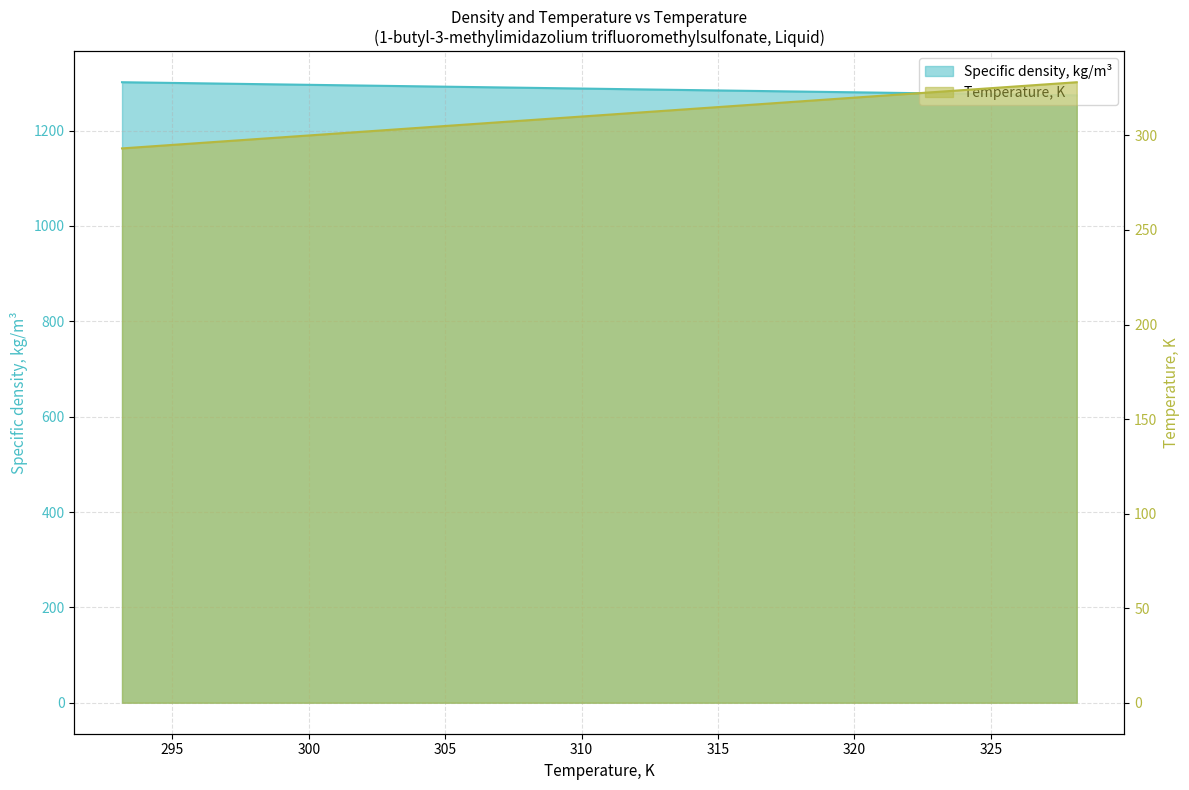

True or false: Specific density, kg/m3 and Temperature, K intersect in this chart.

False